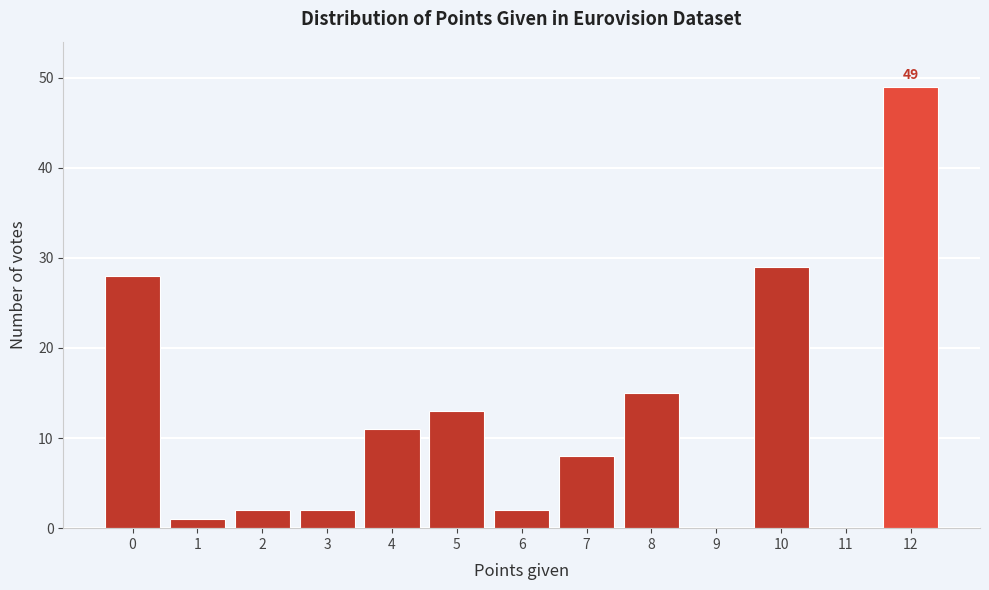

Reading right to left, list all the values displayed in this chart.

12=49	11=0	10=29	9=0	8=15	7=8	6=2	5=13	4=11	3=2	2=2	1=1	0=28